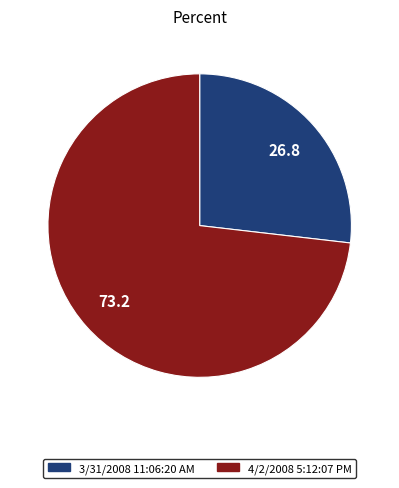

The 4/2/2008 5:12:07 PM slice represents 73% of the pie. True or false?

True